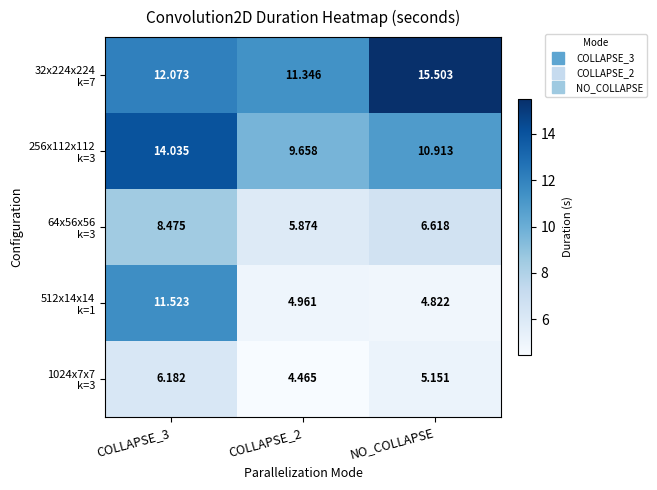

Which label corresponds to the largest value in the chart?

NO_COLLAPSE